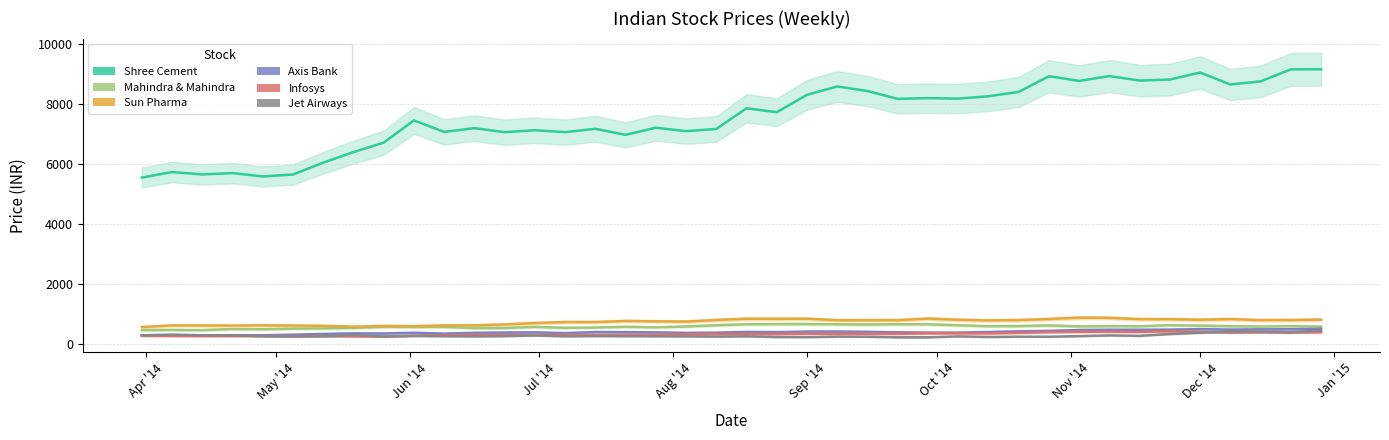

Does the chart display data point markers on the line(s)?

No